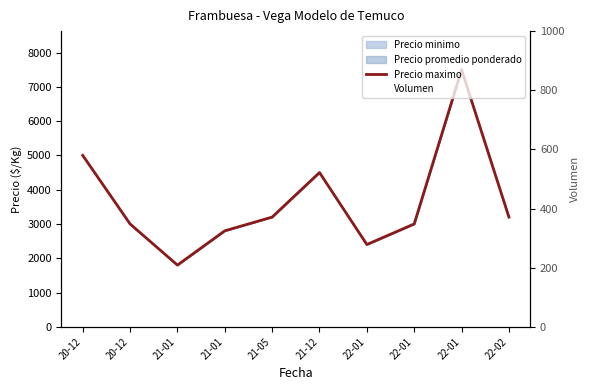

Which series has the largest total across all categories?

Precio maximo